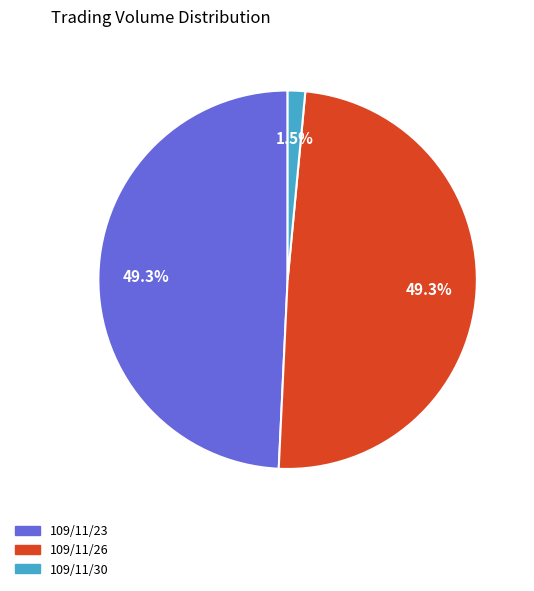

To the nearest percent, what is the average slice percentage?

33%